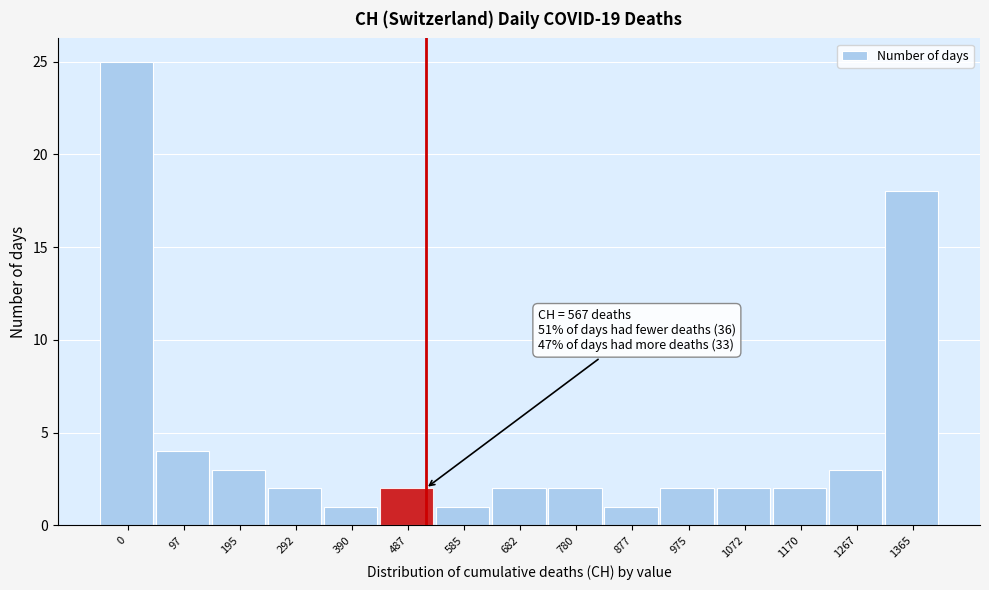

Reading left to right, what are all the values shown in this chart?

0=25	97=4	195=3	292=2	390=1	487=2	585=1	682=2	780=2	877=1	975=2	1072=2	1170=2	1267=3	1365=18